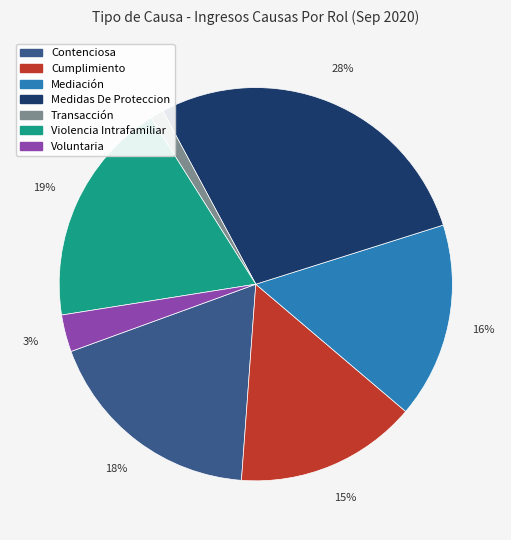

To the nearest percent, what percentage of the pie is Transacción?

1%